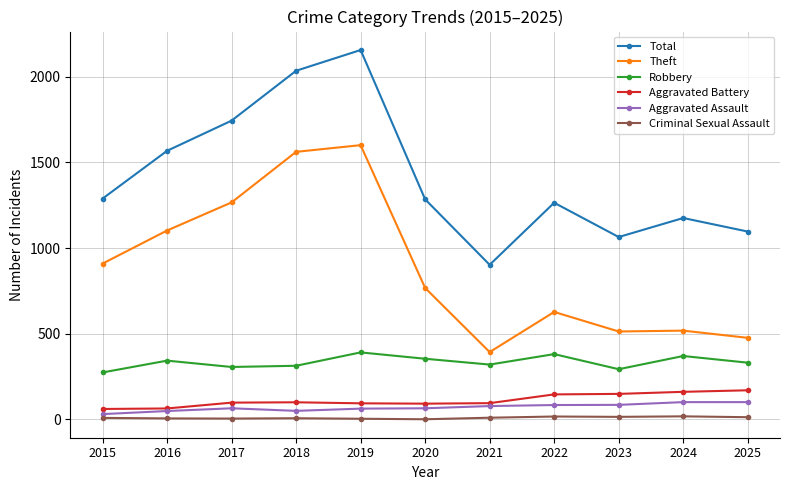

In Robbery, how many points are higher than both neighbors (excluding endpoints)?

4